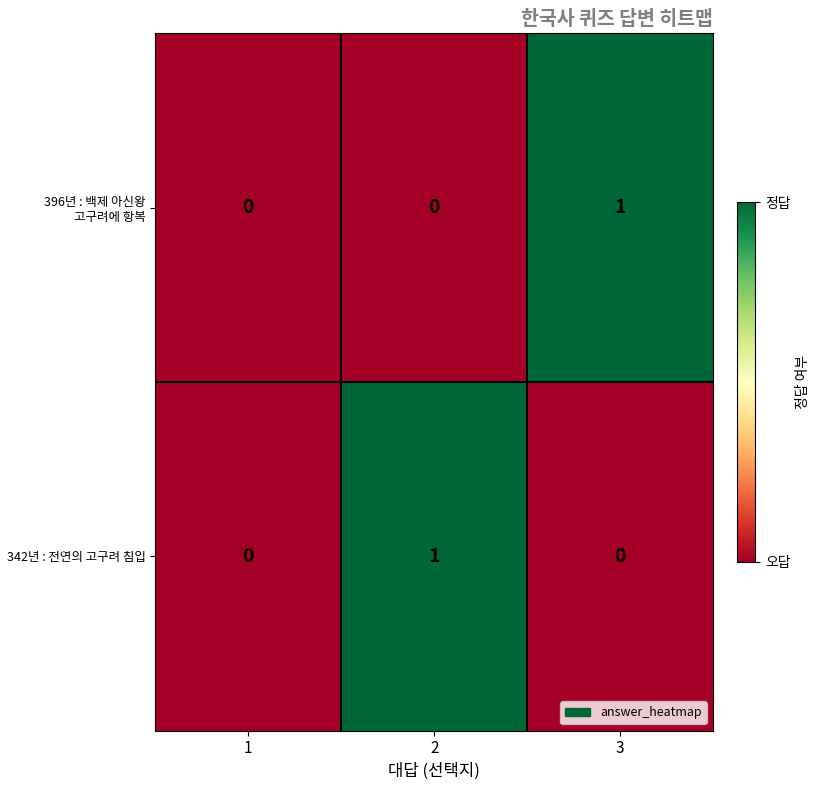

At which label does 396년 : 백제 아신왕 고구려에 항복 reach its peak?

3